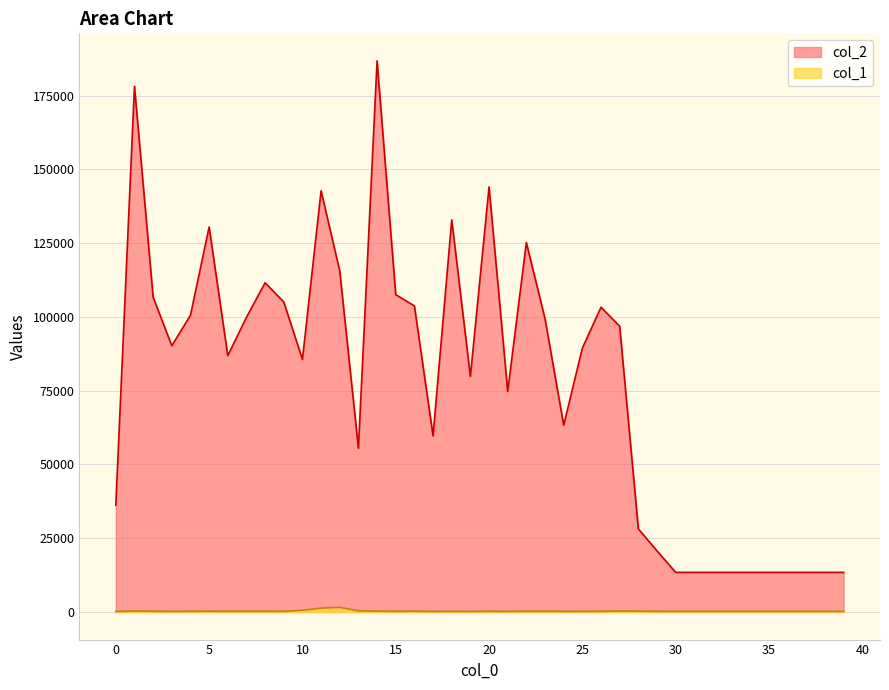

True or false: col_1 and col_2 cross at least once.

False